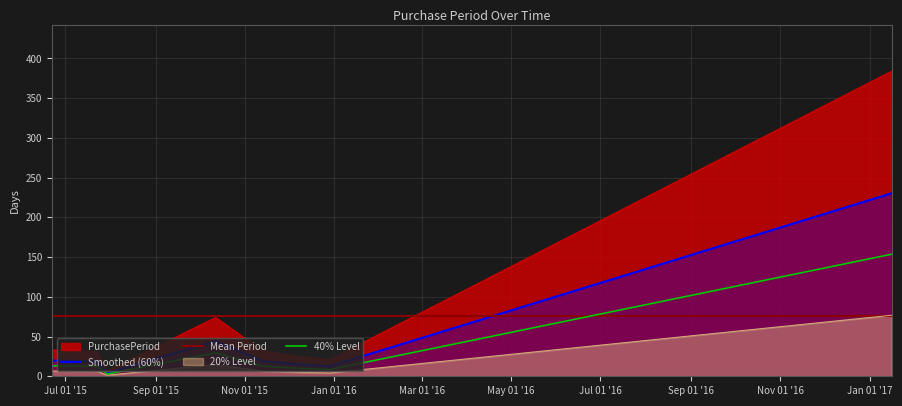

True or false: Smoothed (60%) and Mean Period cross at least once.

True